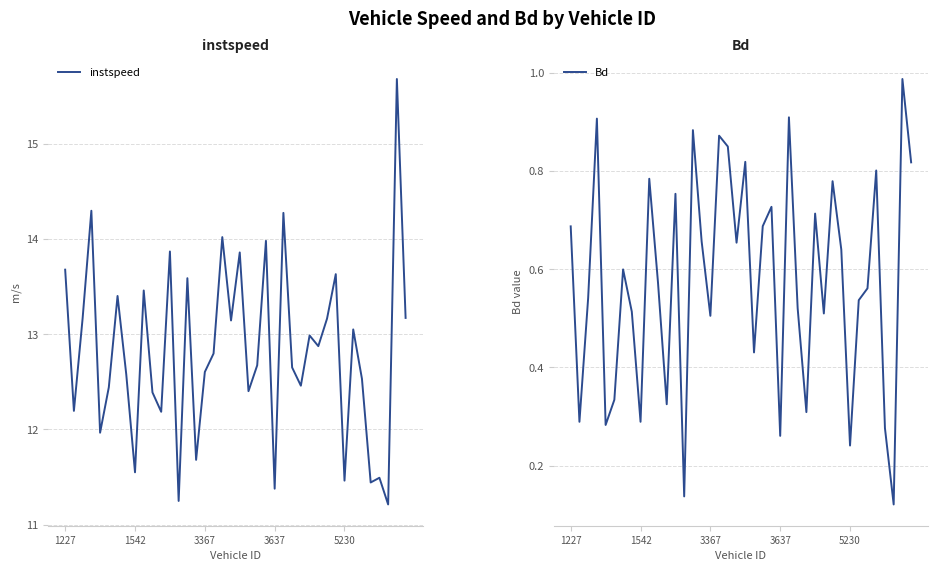

In instspeed, how many points are lower than both neighbors (excluding endpoints)?

14